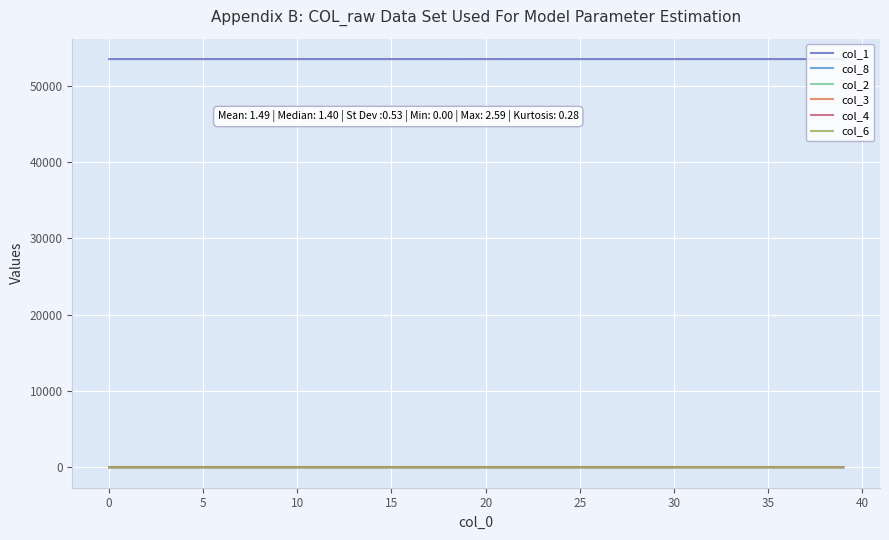

What is the minimum value for col_1?

53458.5